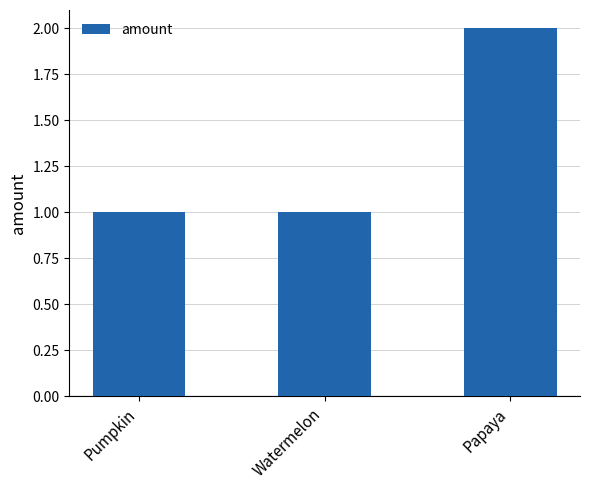

How many distinct data groups are displayed?

1